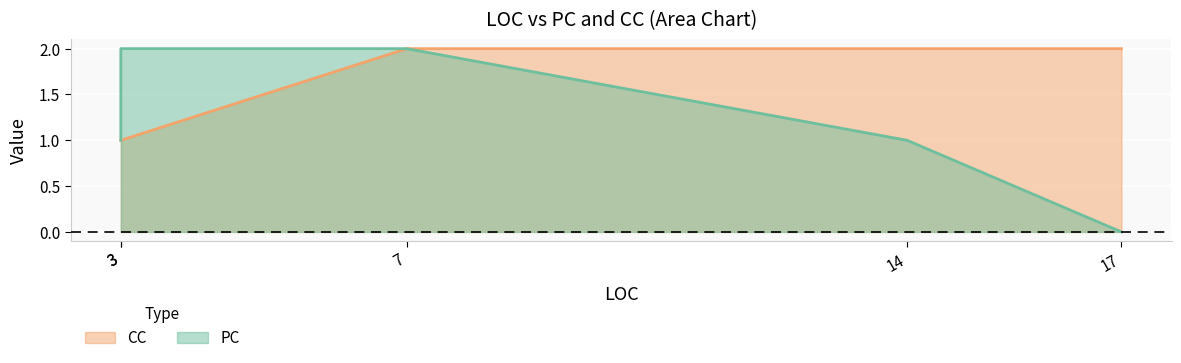

Count the values in the range 1 to 2.

5